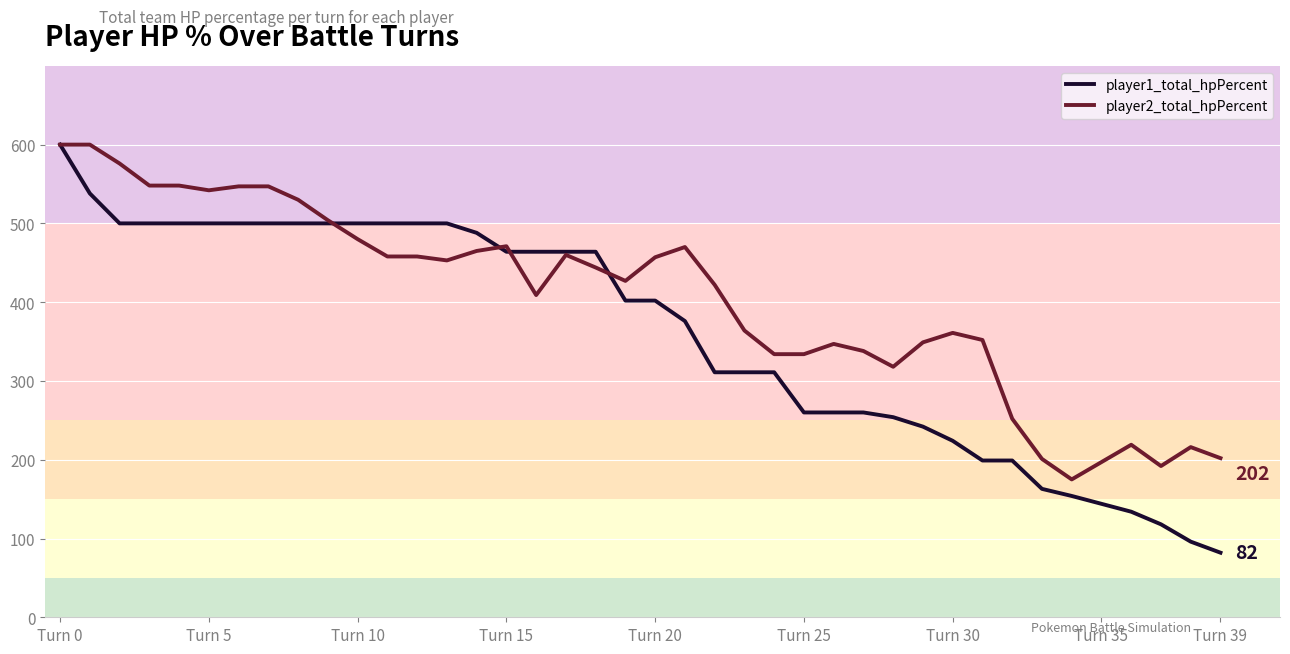

What is the minimum value shown in the chart?

82